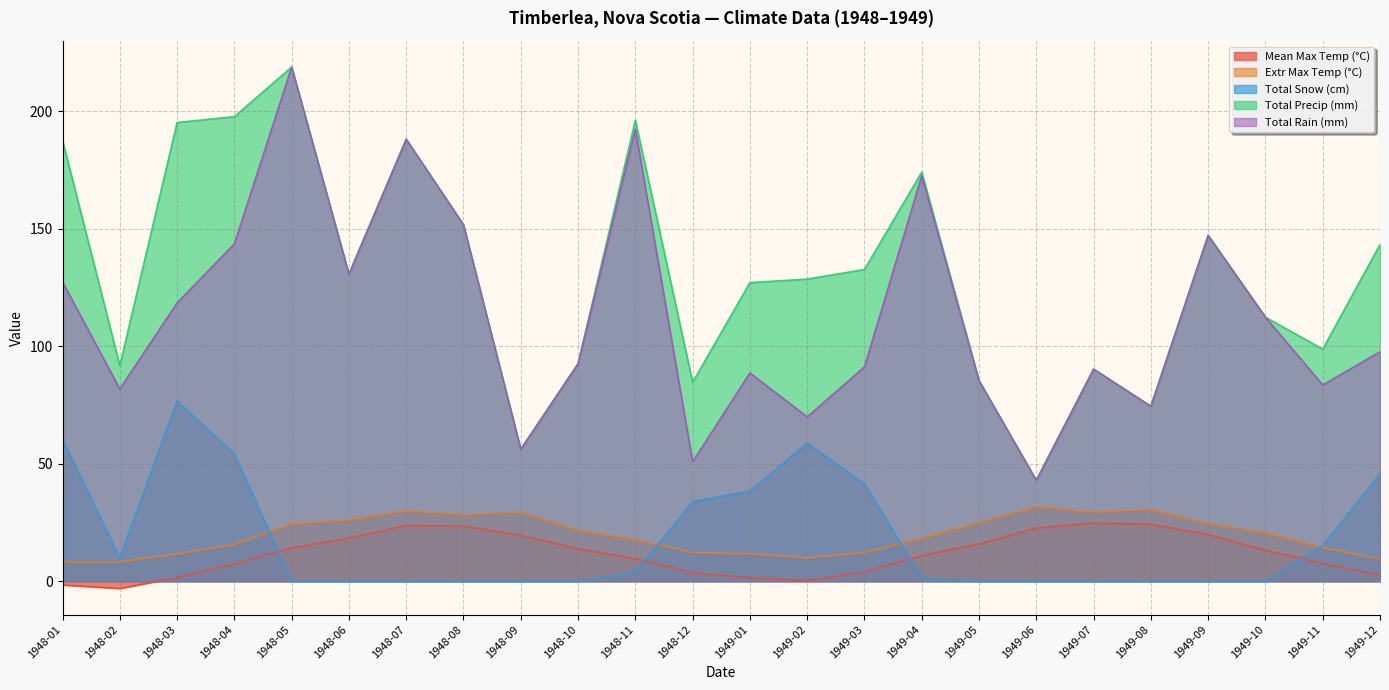

At how many categories does at least one series exceed 33?

24